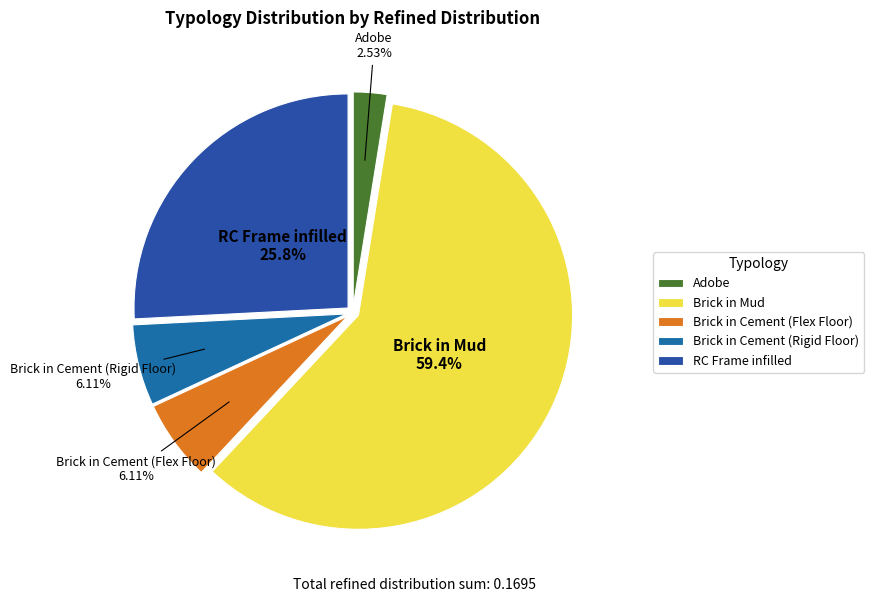

To the nearest percent, what is the difference between the largest and smallest slice percentages?

57%